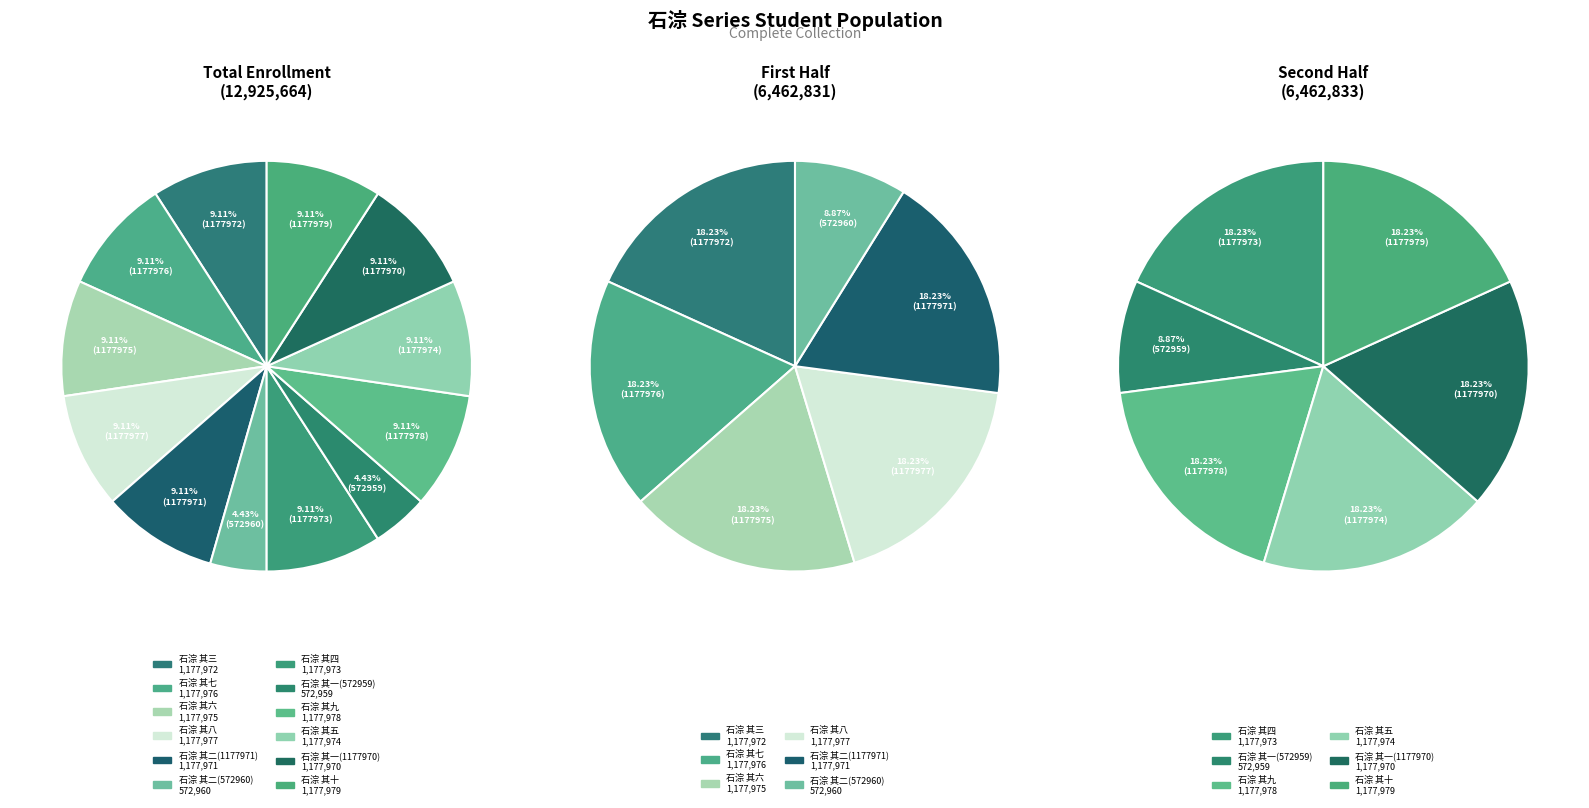

To the nearest percent, what percentage of the pie is 石淙 其四?

9%